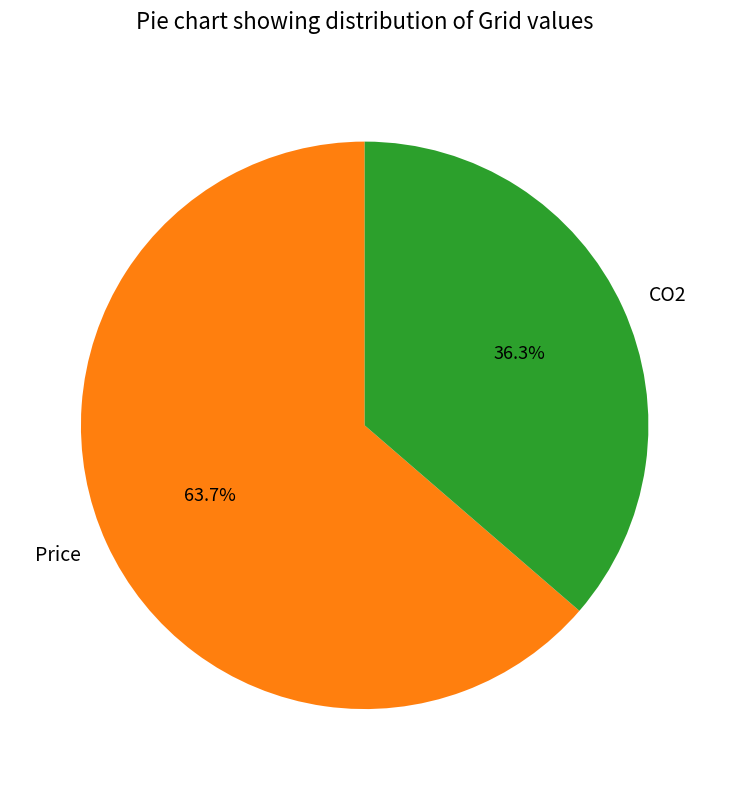

Which slice is the largest?

Price